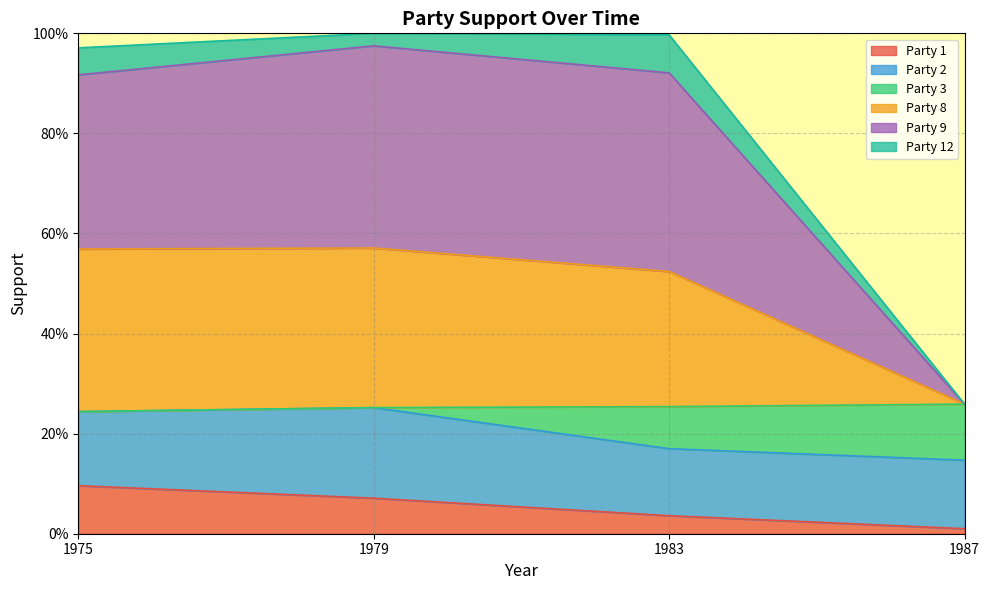

What is the difference between the maximum and minimum values in the Party 8 series?

0.3